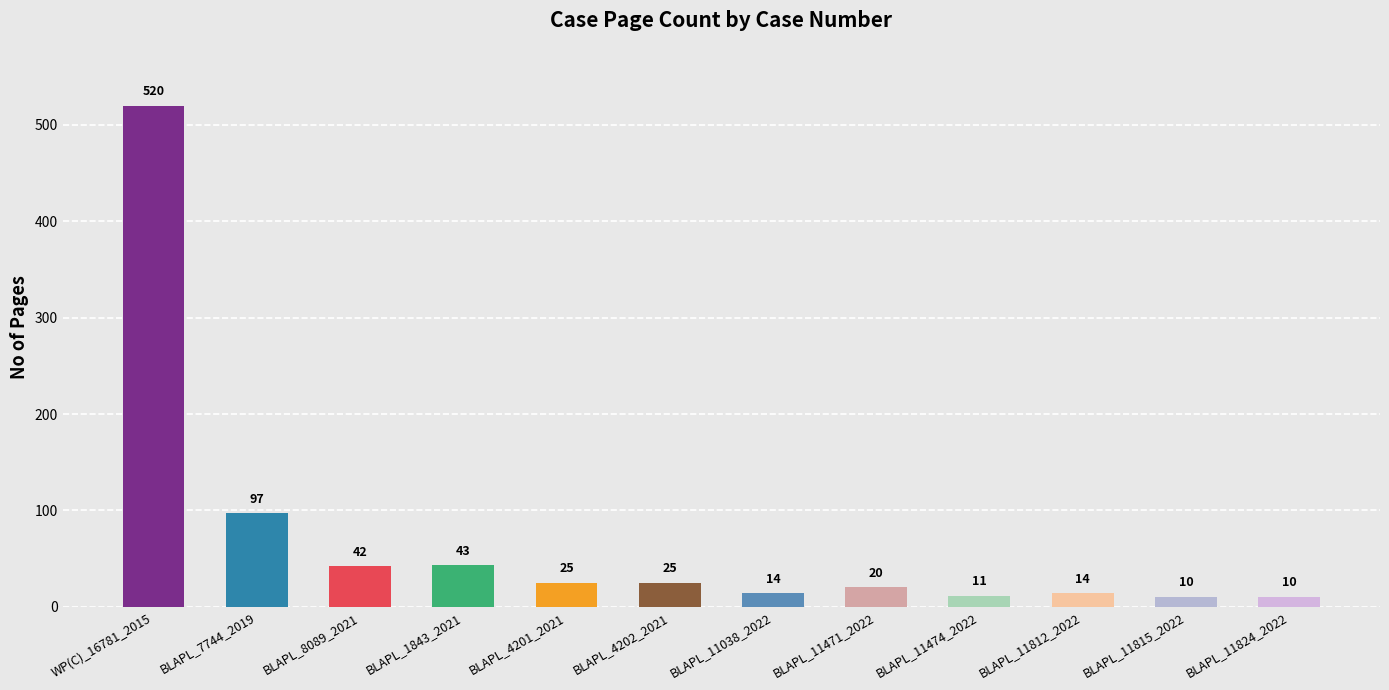

What is the sum of all values?

831